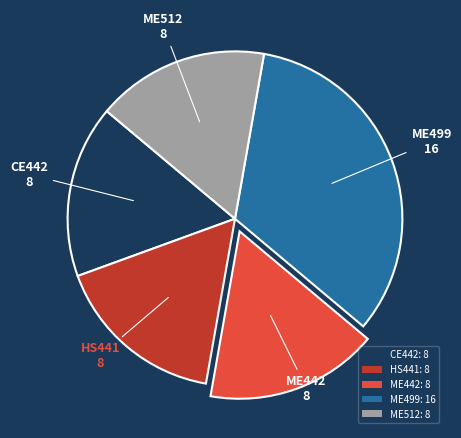

How many slices are in this pie chart?

5